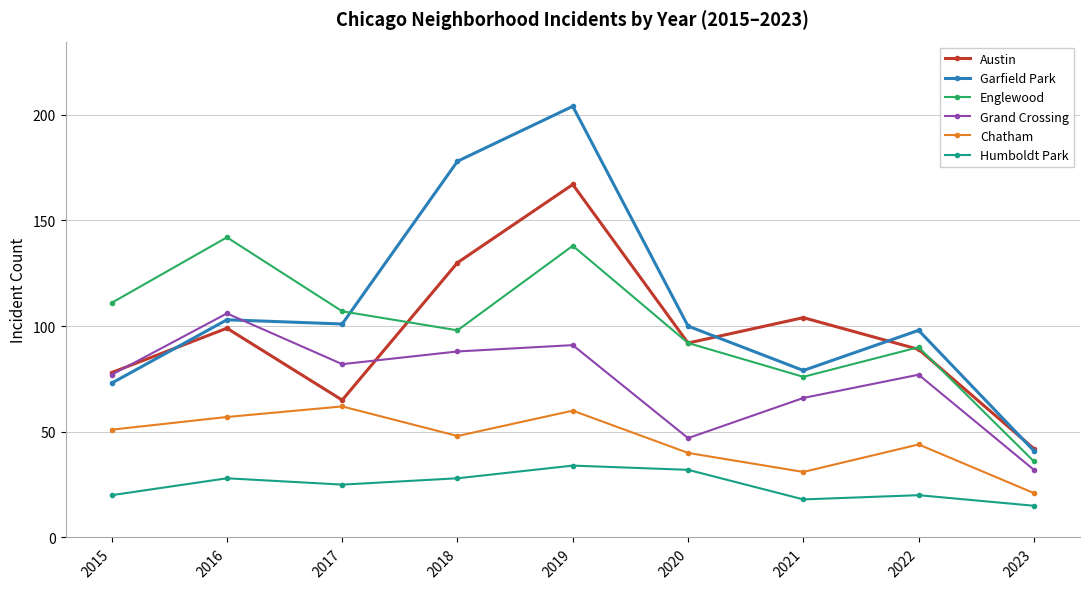

How many times do Englewood and Garfield Park cross each other?

1